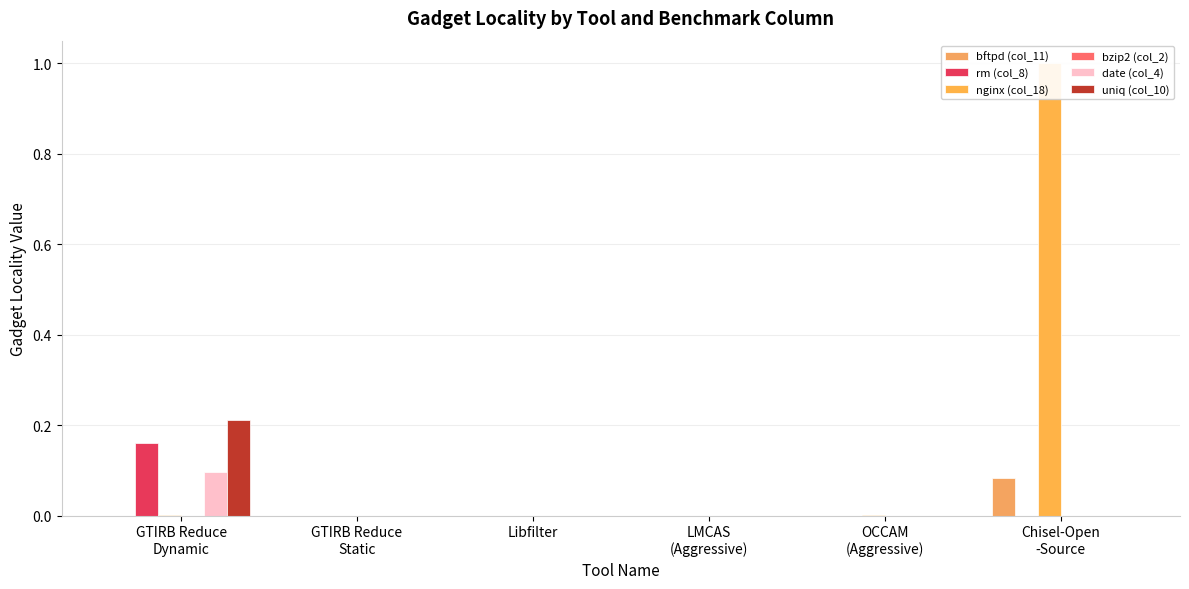

What is the highest value of the uniq (col_10) series?

0.2